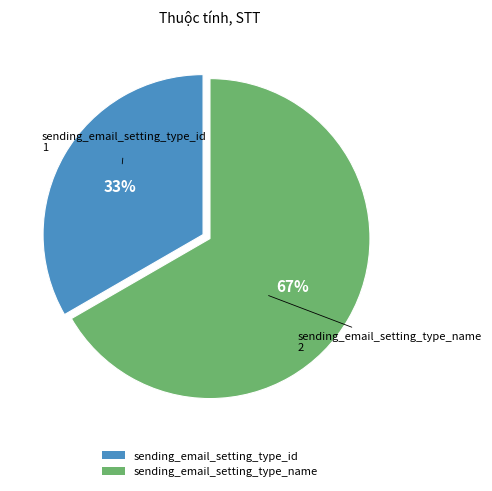

Does sending_email_setting_type_name account for over 50% of the chart?

Yes